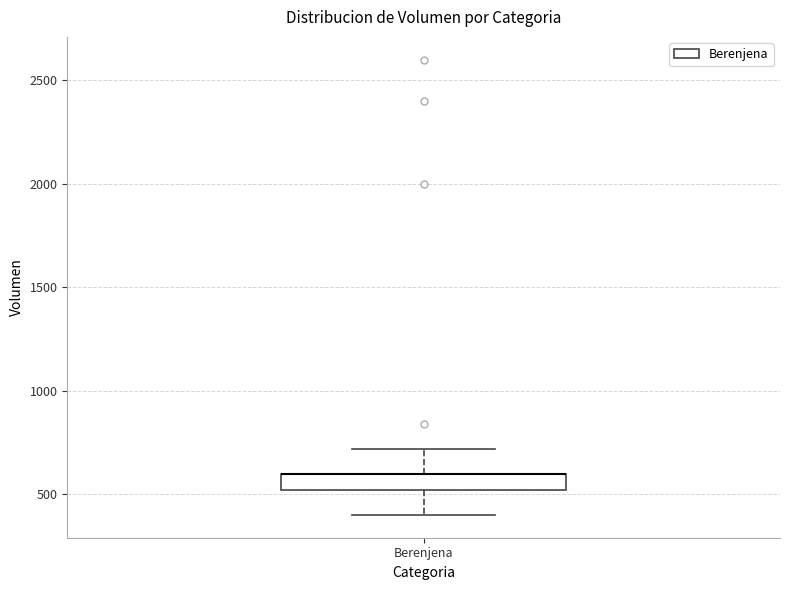

Read this box plot against the y-axis: the position of the median line, the range covered by the box, and the ends of both whiskers. The values are not printed on the chart, so give them approximately, as read against the axis.

median 600 (drawn on the box's upper edge), box 500 to 600, whiskers 400 to 700